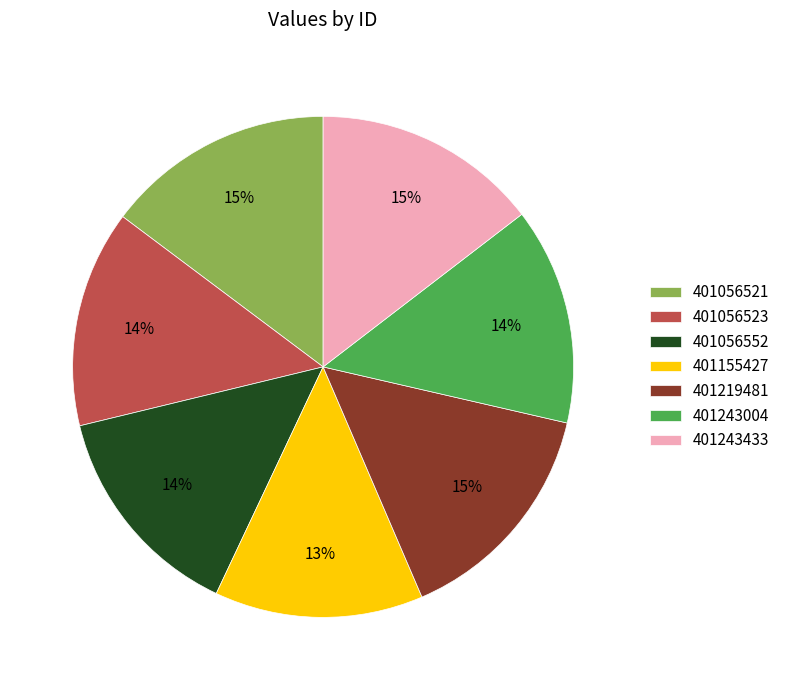

Does 401219481 account for over 50% of the chart?

No